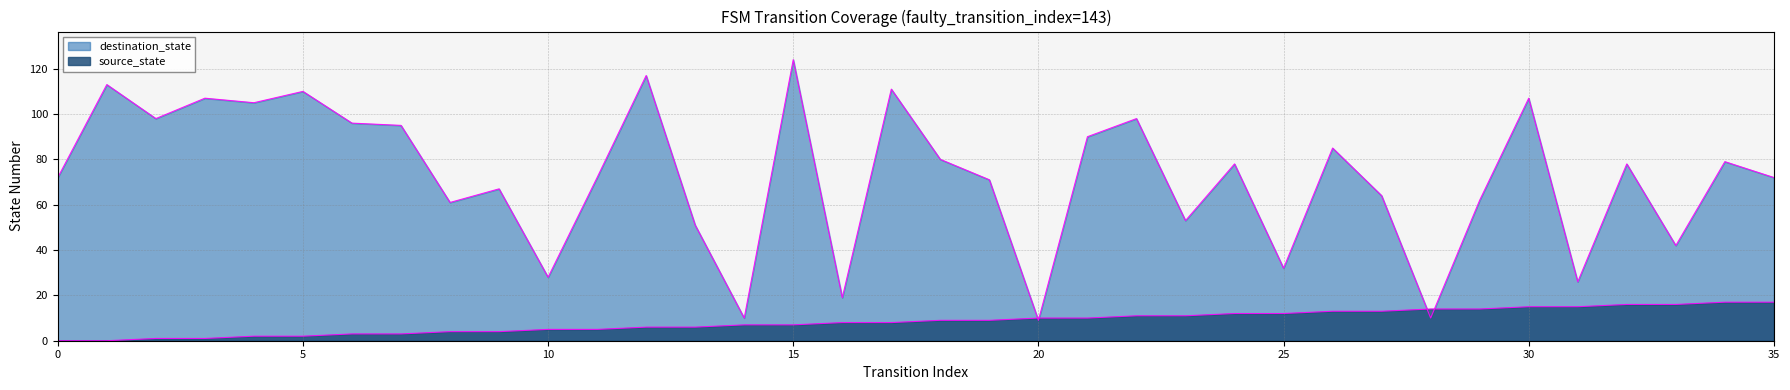

How many values in source_state are above zero?

34